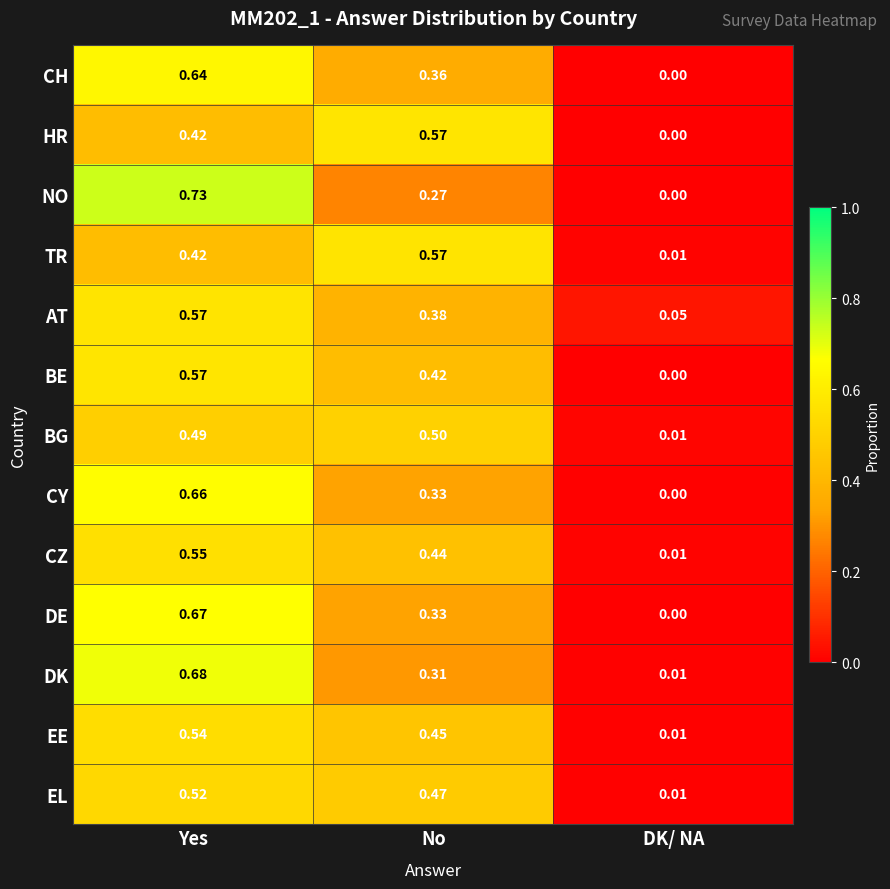

Which category has the lowest value across all series?

DK/ NA